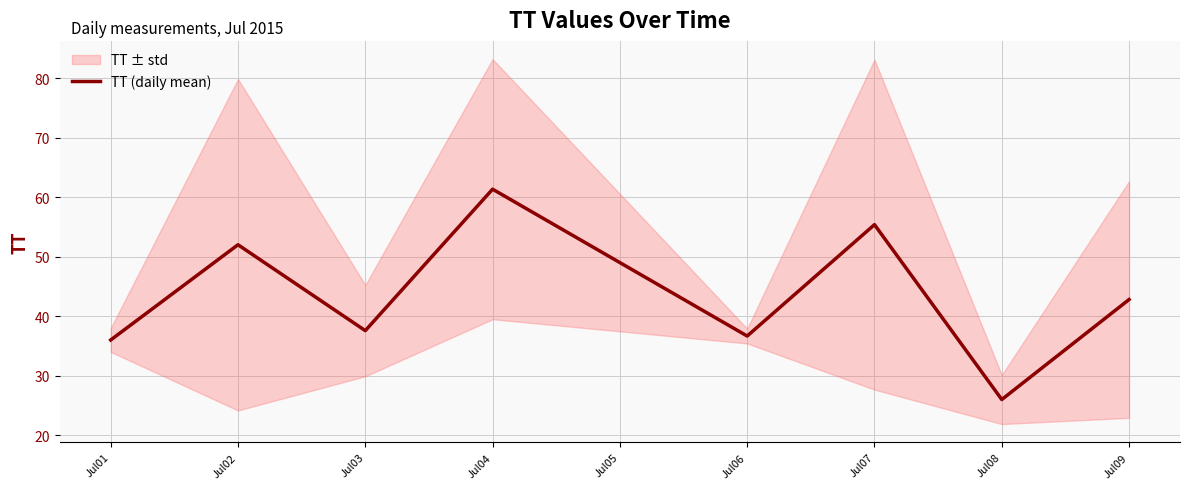

How many data points are less than 42?

4